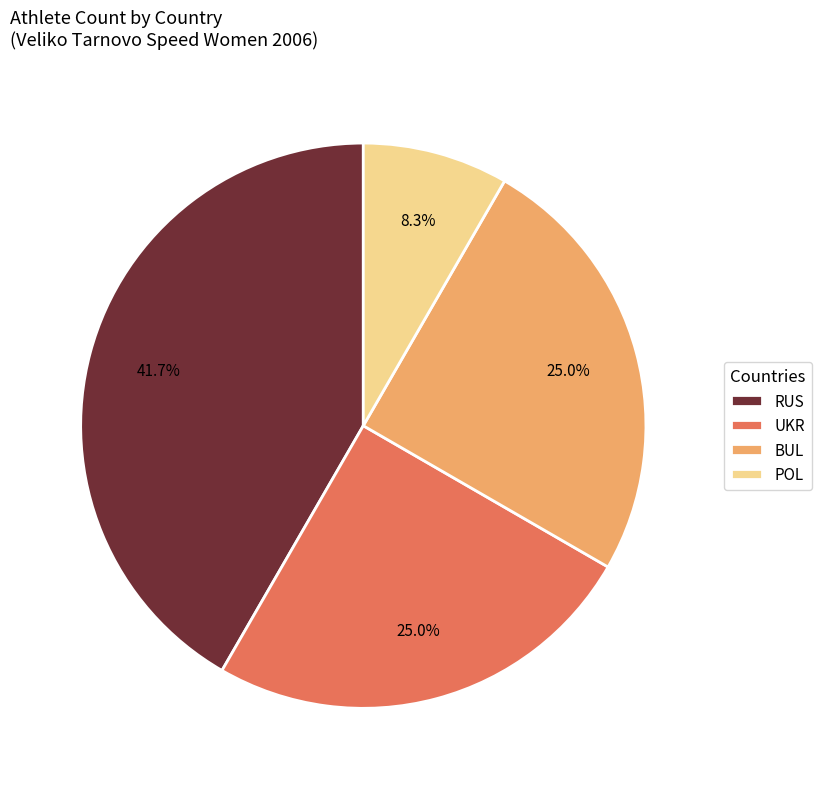

Combined, do BUL and POL account for over 50%?

No